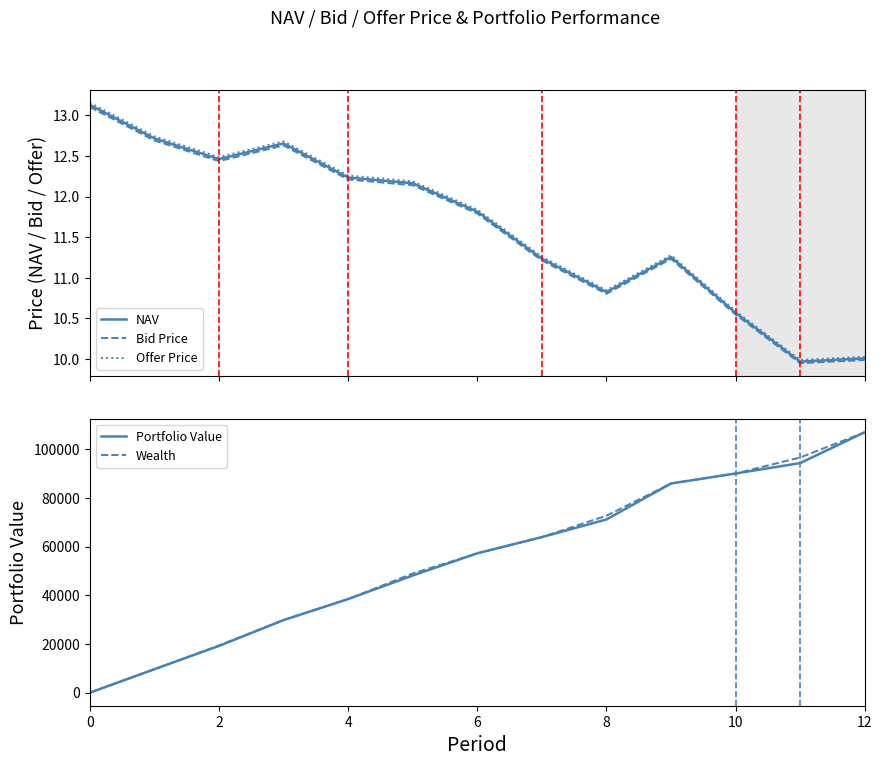

What is the average value of the Portfolio Value series?

55009.6